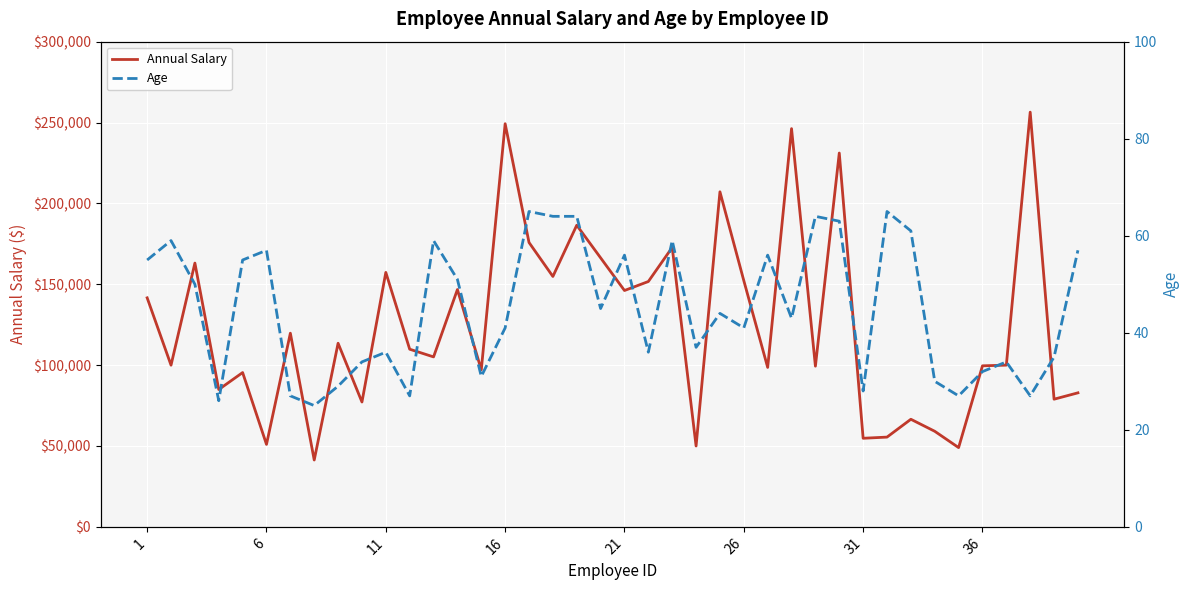

What is the sum of the Age values at 9 and 8?

63